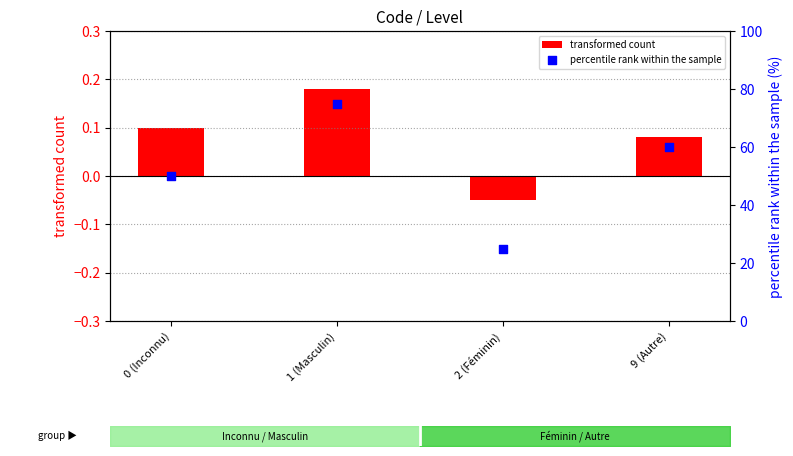

What are all the series names shown in the legend?

transformed count, percentile rank within the sample